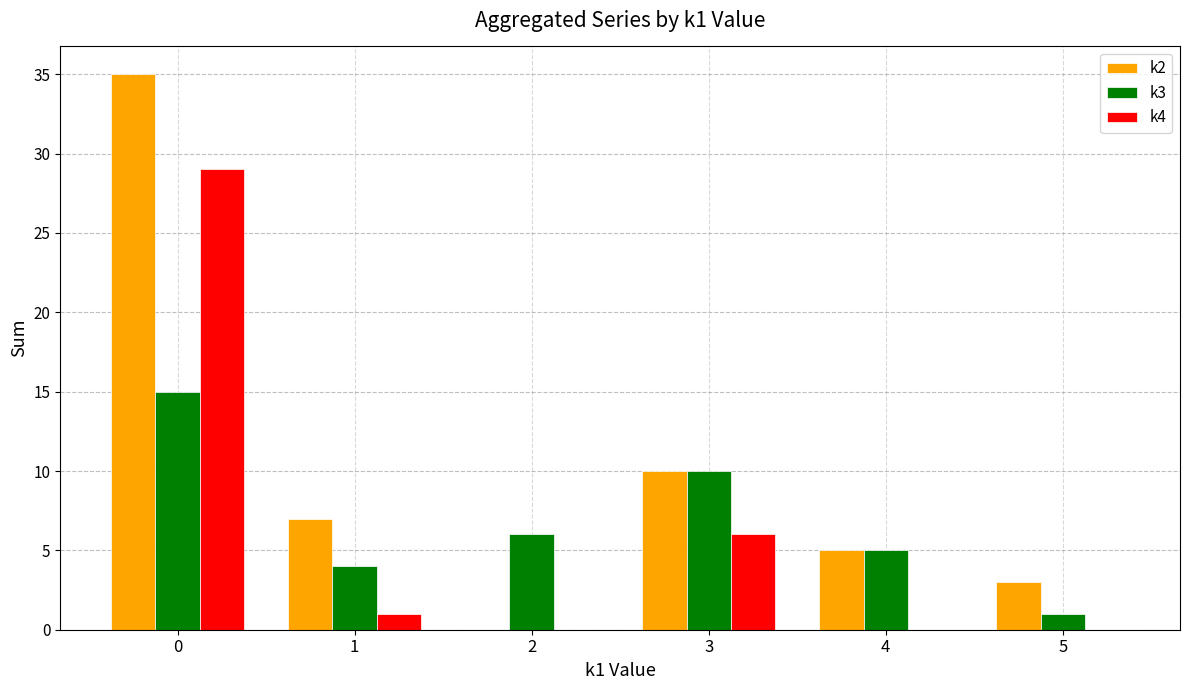

How many categories are shown in the chart?

6